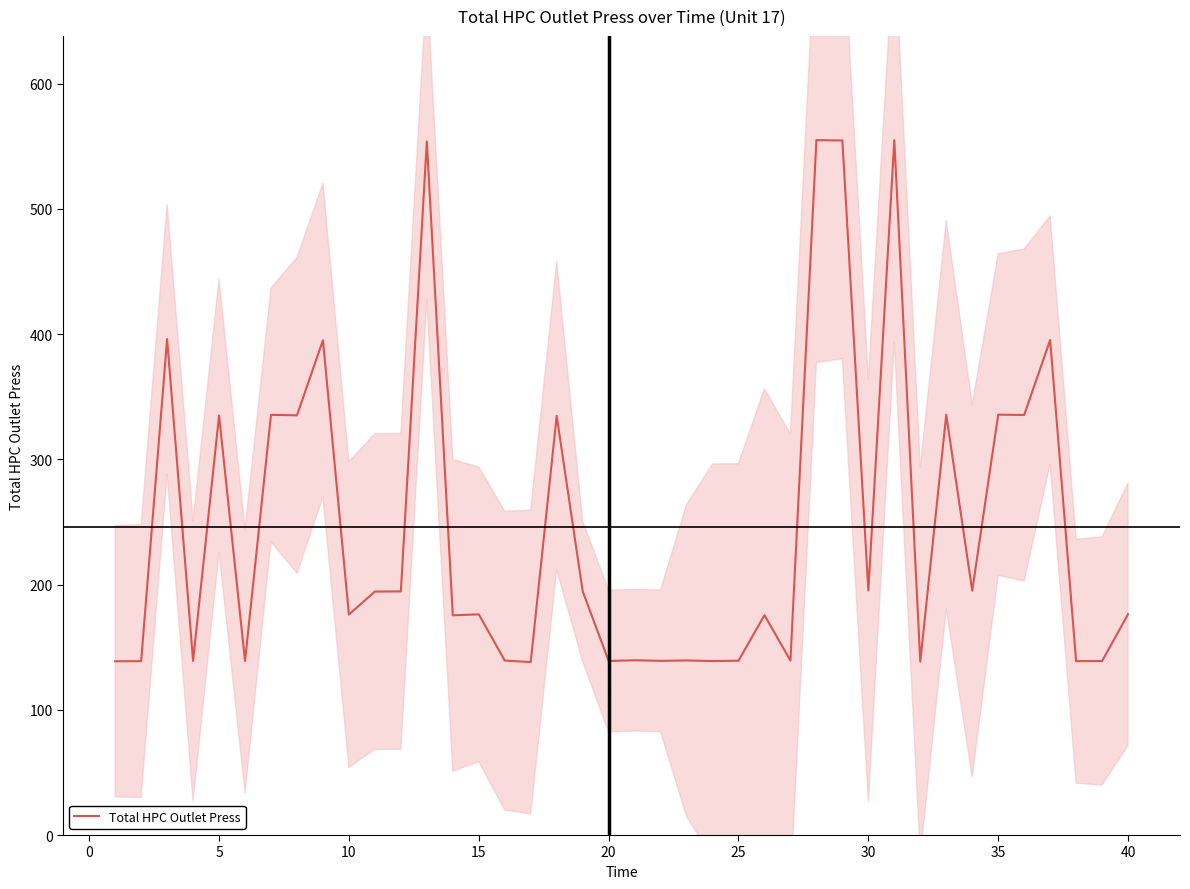

What is the smallest value displayed?

138.1